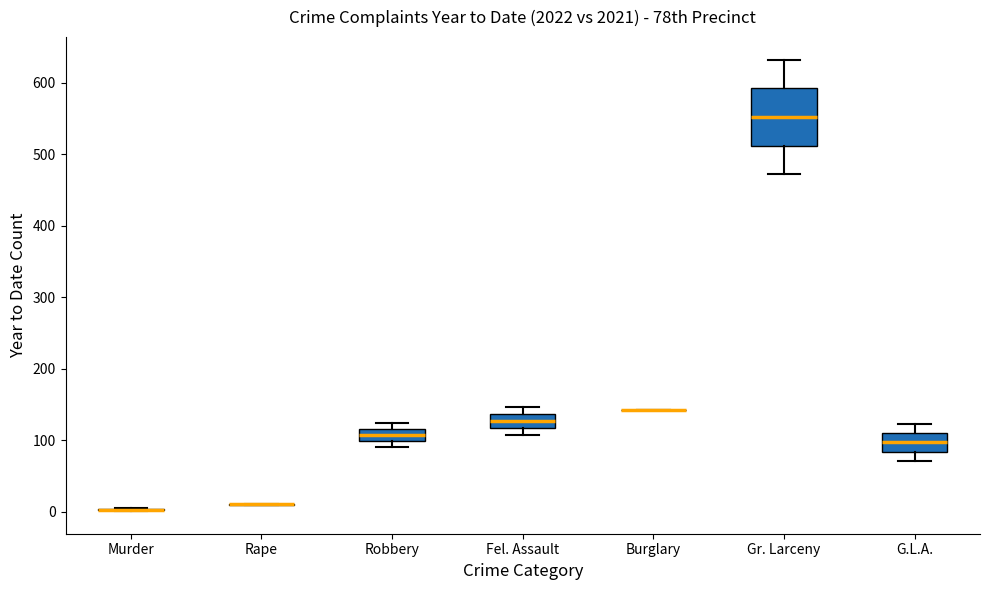

Reading left to right, transcribe this box plot: for each box, give where its median line is, the range the box spans, and where its two whiskers end, as read against the y-axis. The values are not printed on the chart, so give them approximately, as read against the axis.

Murder: box collapsed to a line at 0, whiskers 0 to 10
Rape: box collapsed to a line at 10, whiskers 10 to 10
Robbery: median 110, box 100 to 120, whiskers 90 to 120 (just above the box's upper edge)
Fel. Assault: median 130, box 120 to 140, whiskers 110 to 150
Burglary: box collapsed to a line at 140, whiskers 140 to 140
Gr. Larceny: median 550, box 510 to 590, whiskers 470 to 630
G.L.A.: median 100, box 80 to 110, whiskers 70 to 120